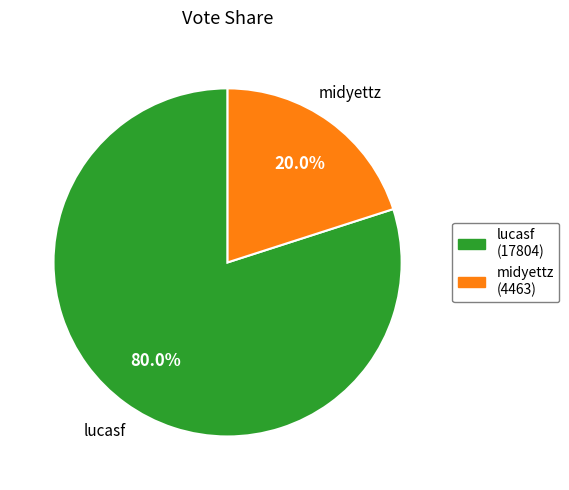

What is the smallest slice in the pie chart?

midyettz